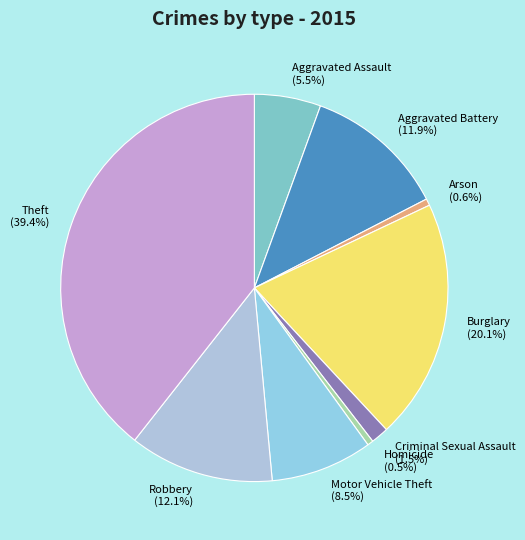

To the nearest percent, what percentage of the pie is Robbery?

12%